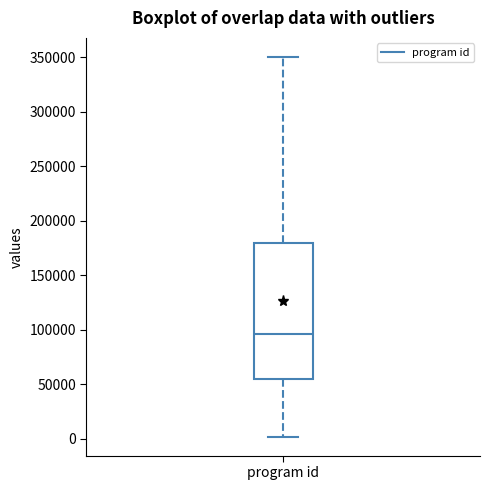

Read this box plot against the y-axis: the position of the median line, the range covered by the box, and the ends of both whiskers. The values are not printed on the chart, so give them approximately, as read against the axis.

median 95000, box 55000 to 180000, whiskers 0 to 350000